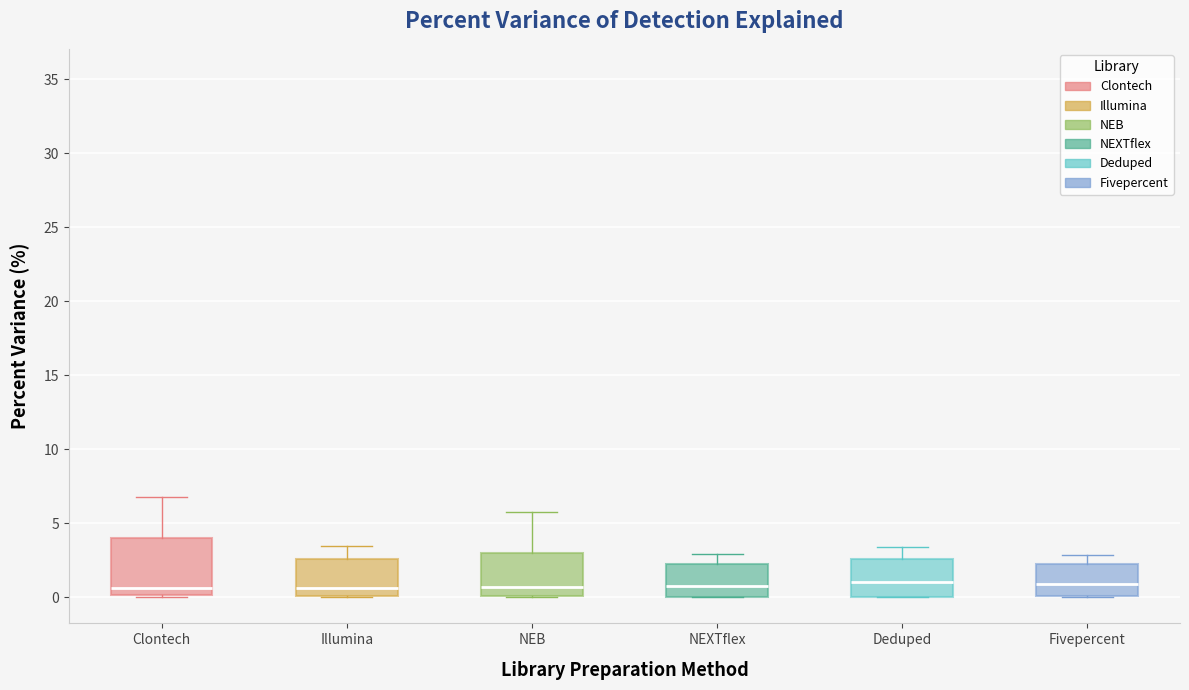

Where is the upper edge of the box for Clontech on the y-axis? The values are not printed on the chart, so give them approximately, as read against the axis.

4.0